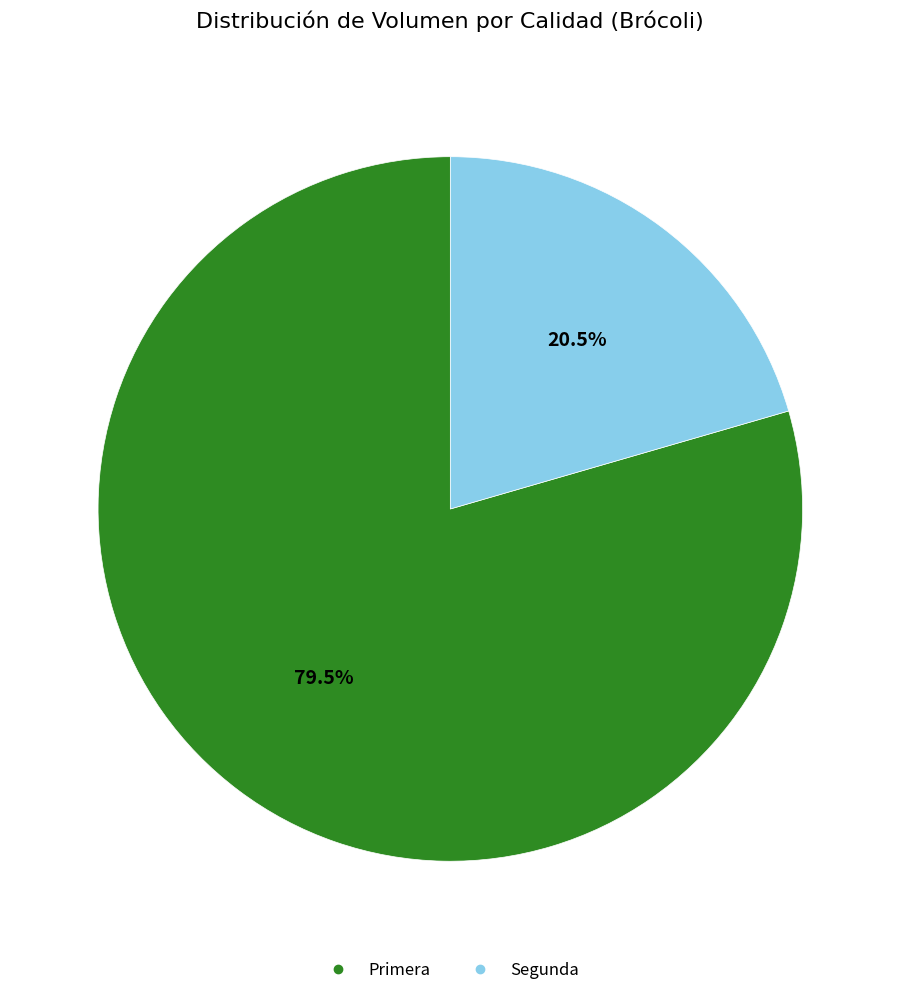

Which category accounts for the majority?

Primera